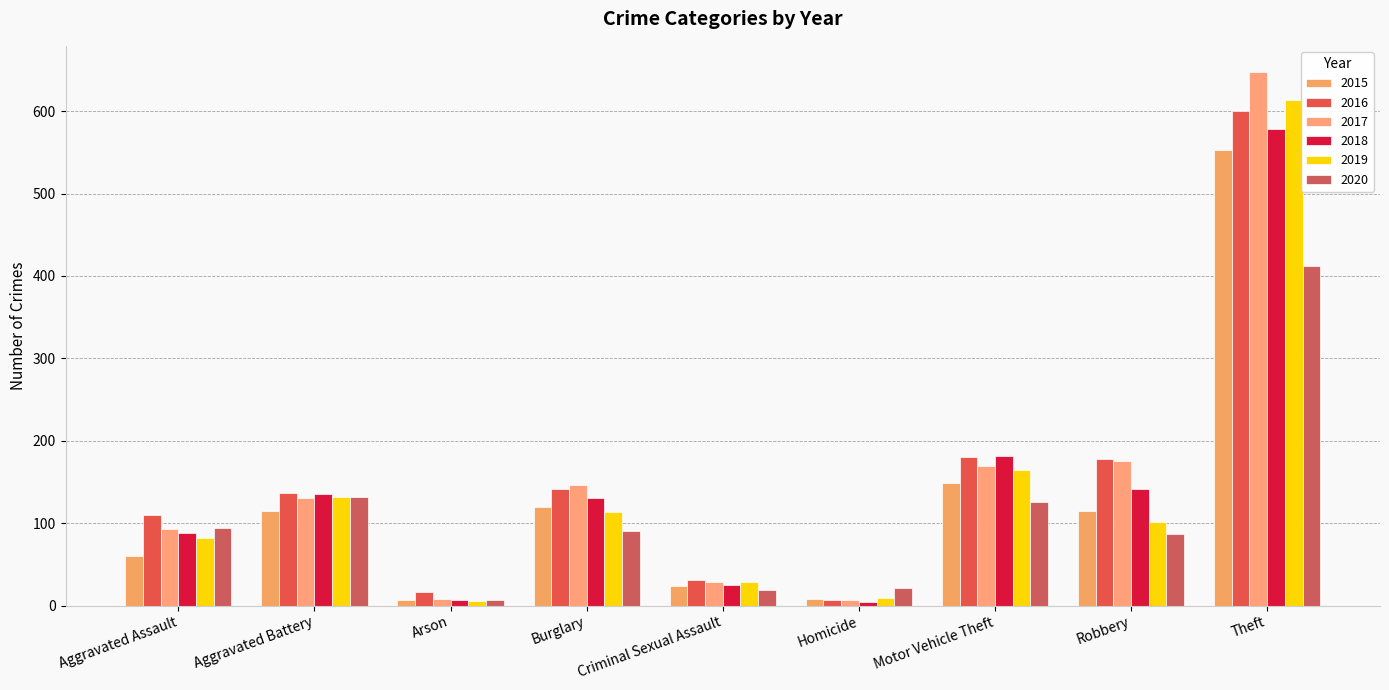

Reading left to right, what are all the values shown in this chart?

2015: Aggravated Assault=60	Aggravated Battery=115	Arson=7	Burglary=119	Criminal Sexual Assault=24	Homicide=8	Motor Vehicle Theft=149	Robbery=115	Theft=553
2016: Aggravated Assault=110	Aggravated Battery=137	Arson=17	Burglary=141	Criminal Sexual Assault=31	Homicide=7	Motor Vehicle Theft=180	Robbery=178	Theft=600
2017: Aggravated Assault=93	Aggravated Battery=131	Arson=8	Burglary=146	Criminal Sexual Assault=28	Homicide=7	Motor Vehicle Theft=169	Robbery=175	Theft=647
2018: Aggravated Assault=88	Aggravated Battery=135	Arson=7	Burglary=130	Criminal Sexual Assault=25	Homicide=4	Motor Vehicle Theft=181	Robbery=142	Theft=578
2019: Aggravated Assault=82	Aggravated Battery=132	Arson=6	Burglary=113	Criminal Sexual Assault=29	Homicide=9	Motor Vehicle Theft=165	Robbery=101	Theft=614
2020: Aggravated Assault=94	Aggravated Battery=132	Arson=7	Burglary=90	Criminal Sexual Assault=19	Homicide=21	Motor Vehicle Theft=126	Robbery=87	Theft=412